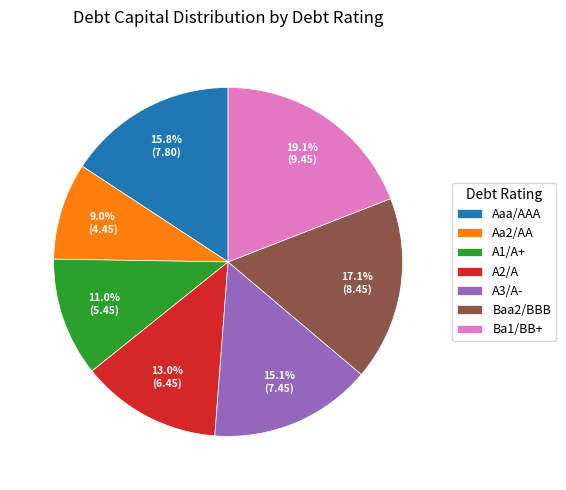

Does any single category account for the majority?

No